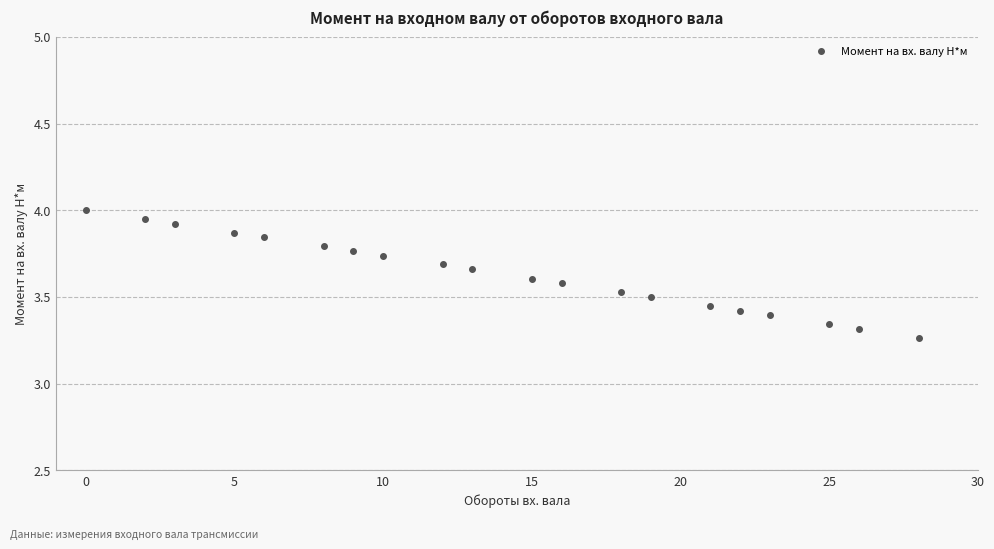

What is the maximum value shown in the chart?

4.0